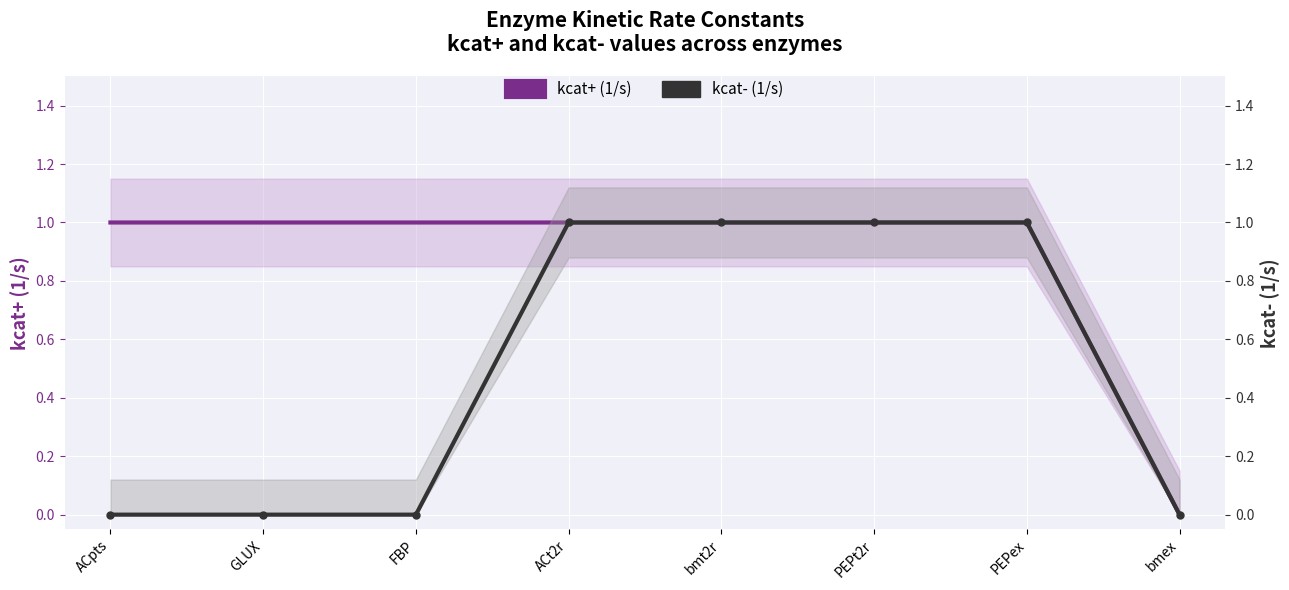

Reading left to right, extract all data points from this chart.

kcat+ (1/s): 1	1	1	1	1	1	1	0
kcat- (1/s): 0	0	0	1	1	1	1	0